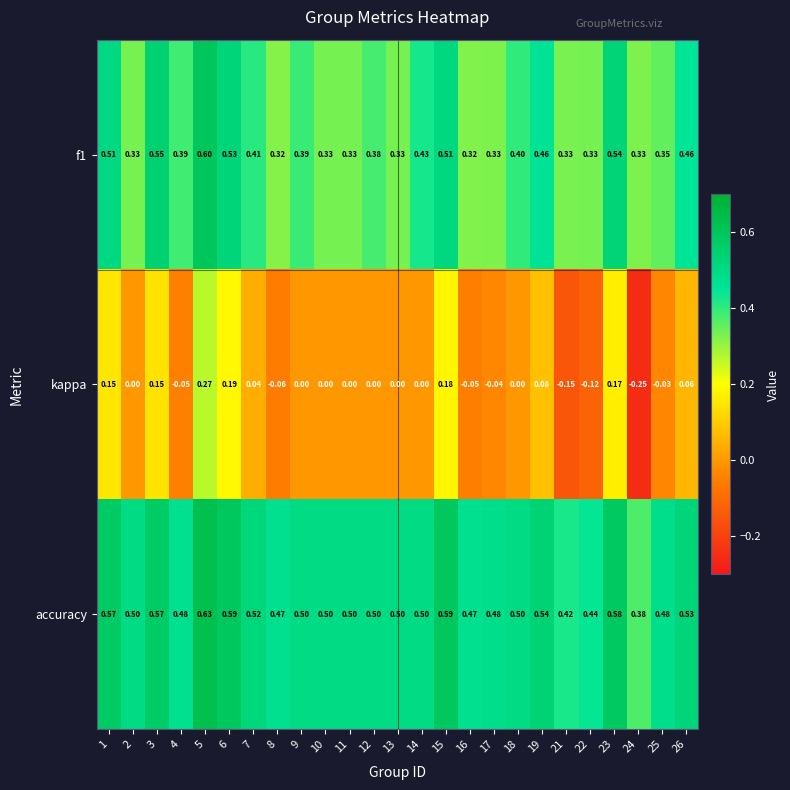

Which series changed the most between 22 and 26?

kappa